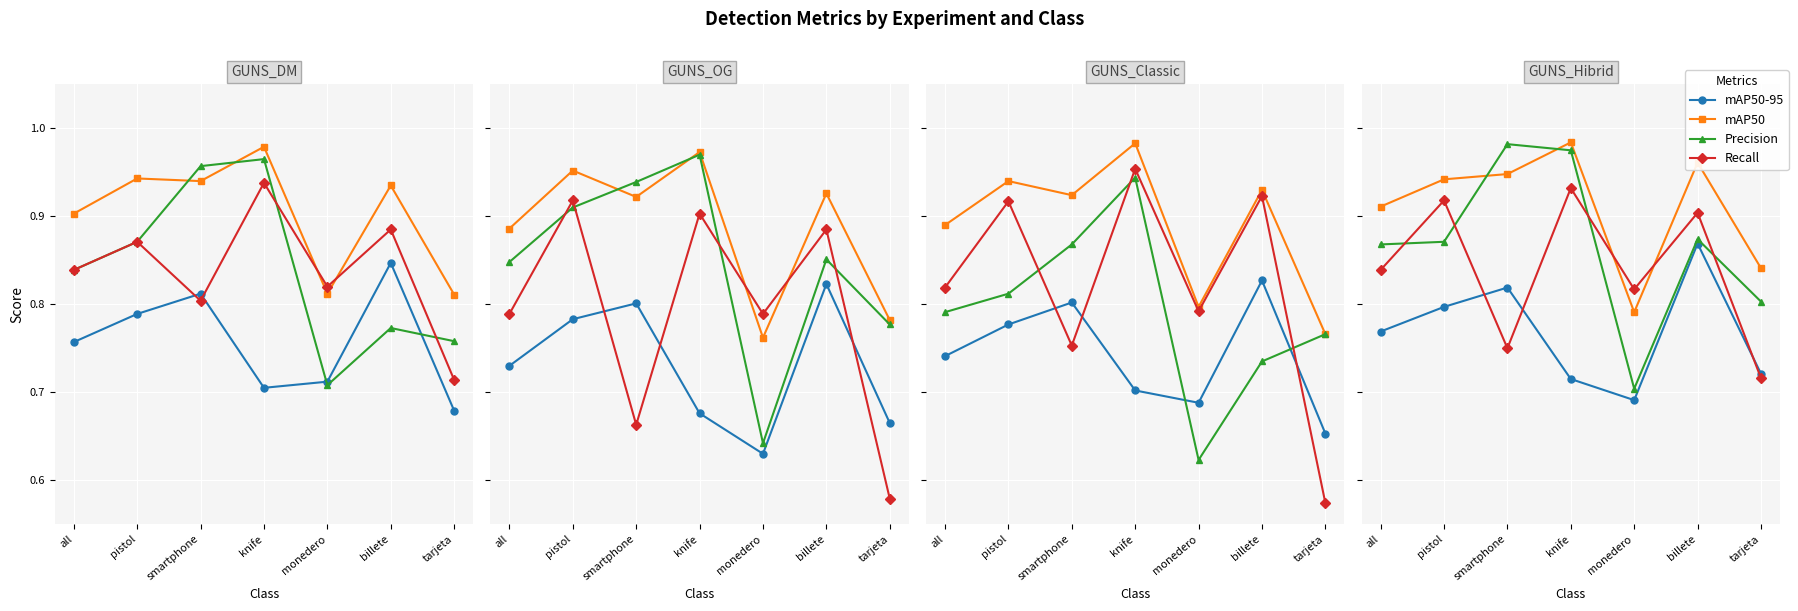

Which series changed the most between billete and tarjeta?

Recall